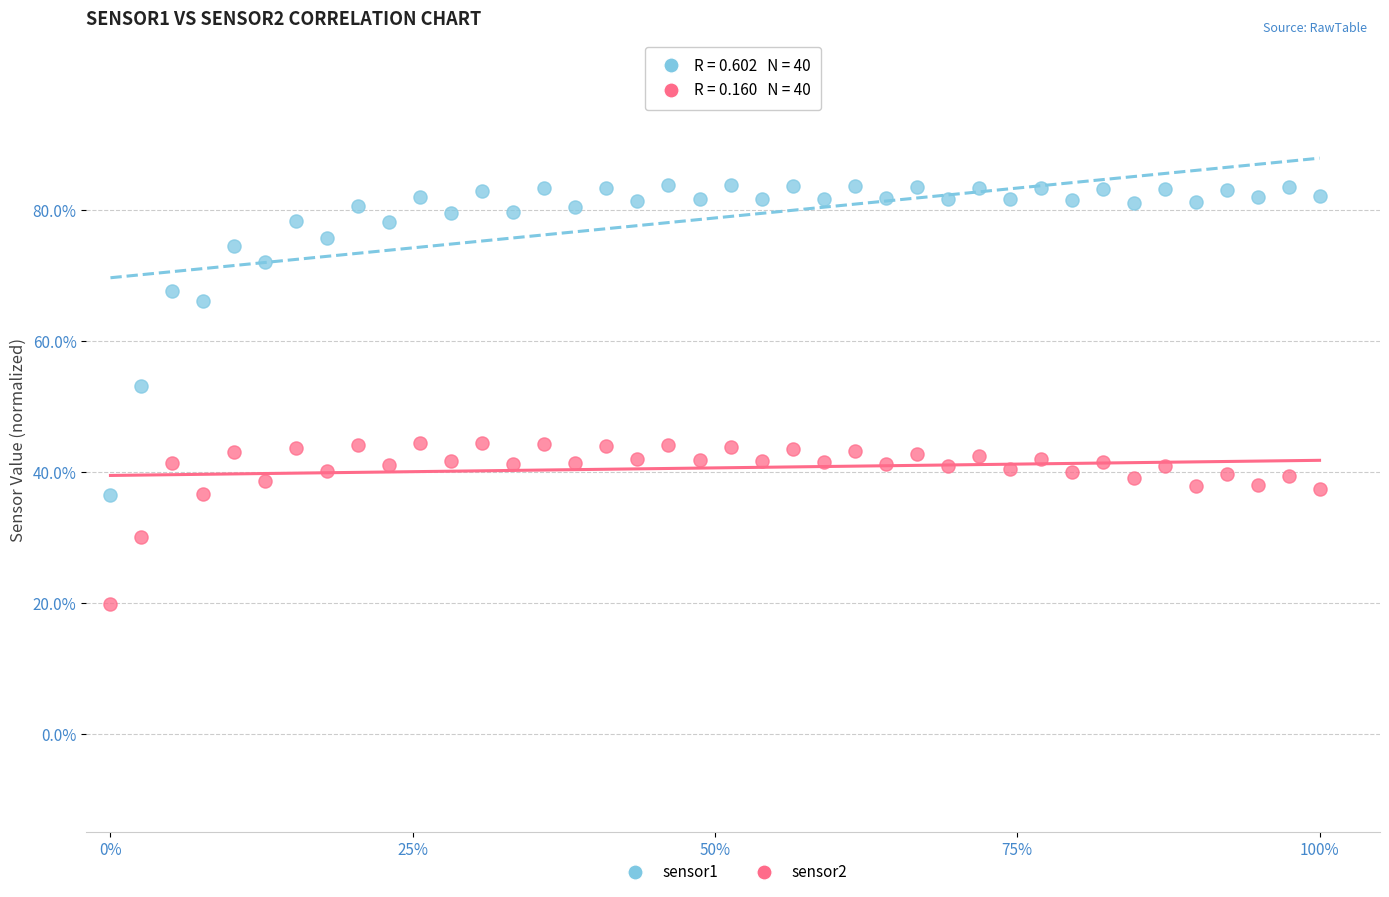

What are all the series names shown in the legend?

sensor1, sensor2